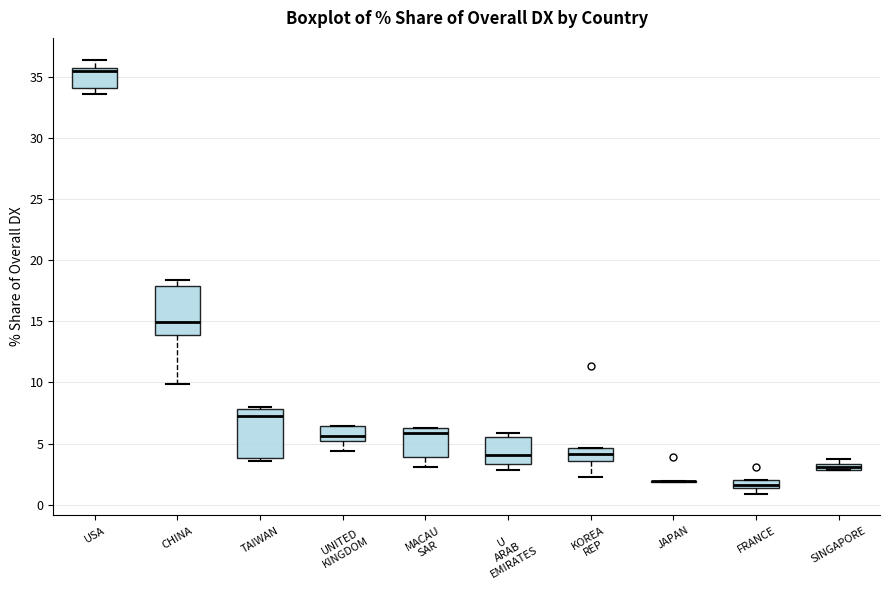

Where is the lower edge of the box for FRANCE on the y-axis? The values are not printed on the chart, so give them approximately, as read against the axis.

1.5